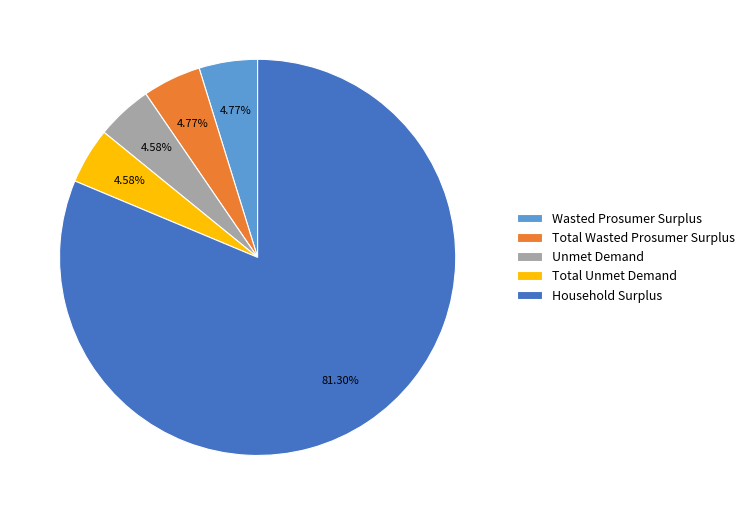

To the nearest percent, what is the difference between the largest and smallest slice percentages?

77%